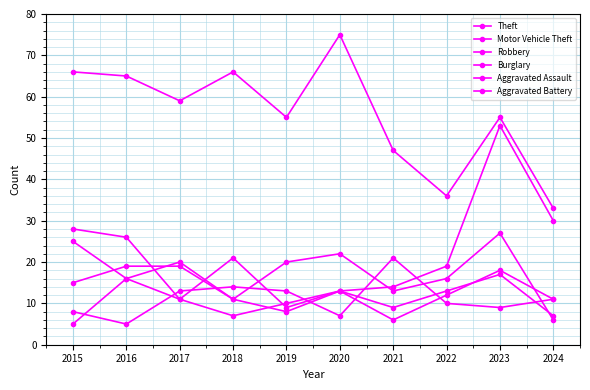

Between 2015 and 2022, which series saw the biggest shift?

Theft